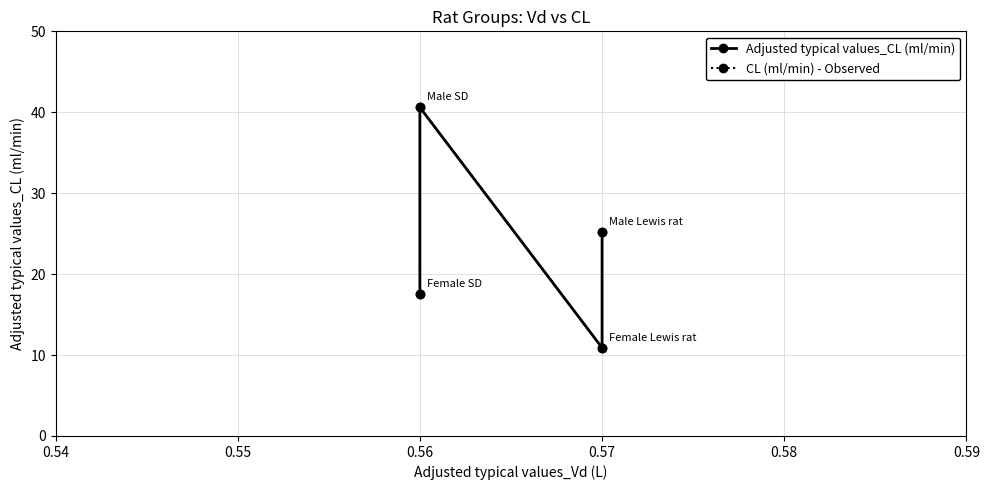

Is the value of CL (ml/min) - Observed at 0.56 greater than the value of Adjusted typical values_CL (ml/min) at 0.56?

No